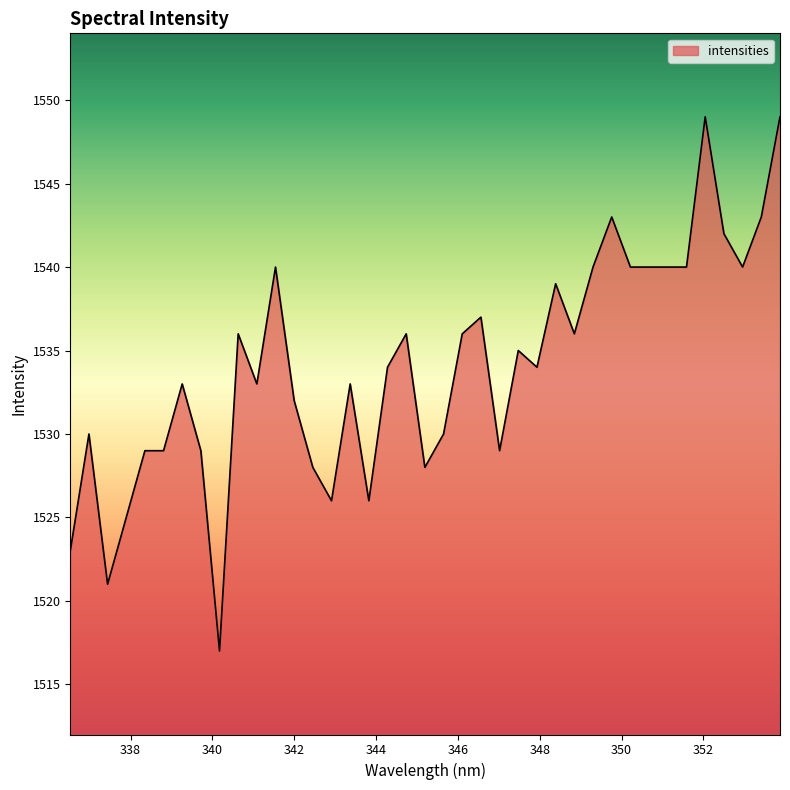

What is the smallest value displayed?

1517